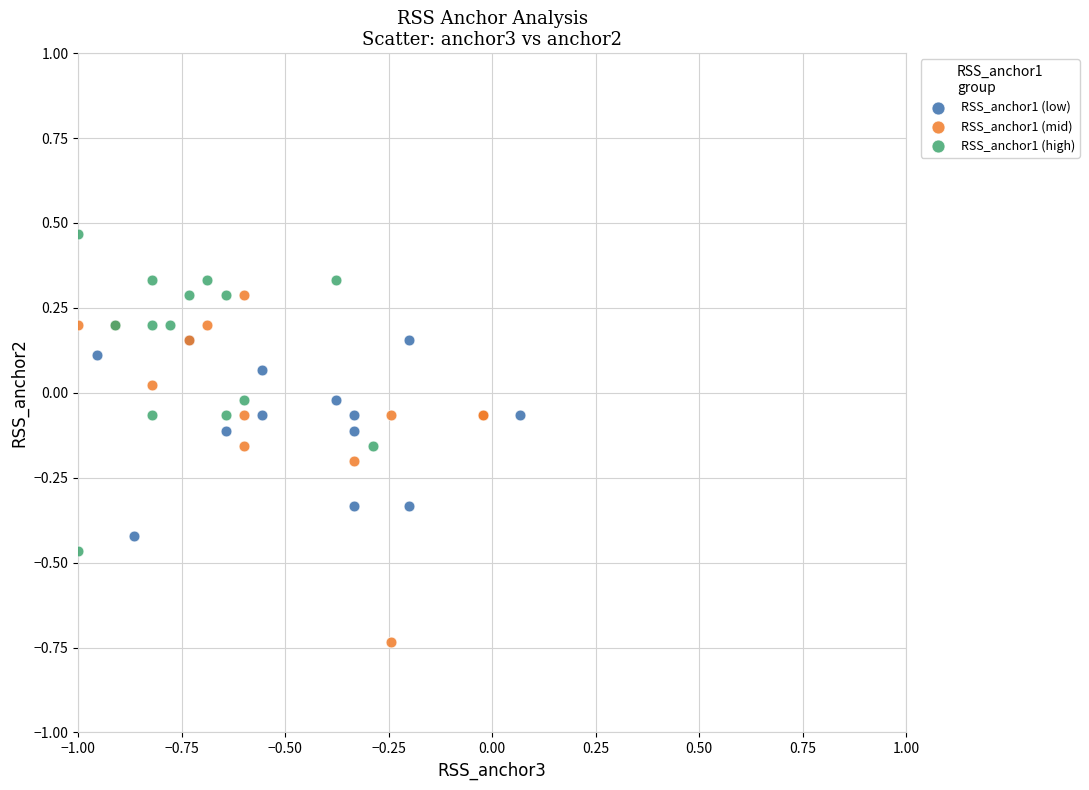

Which series reaches the minimum Y coordinate?

RSS_anchor1 (mid)